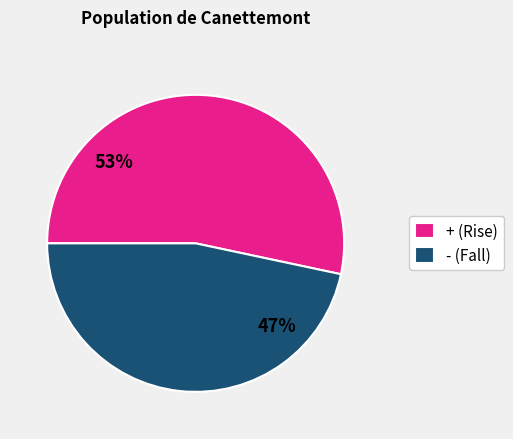

To the nearest percent, what is the average slice percentage?

50%